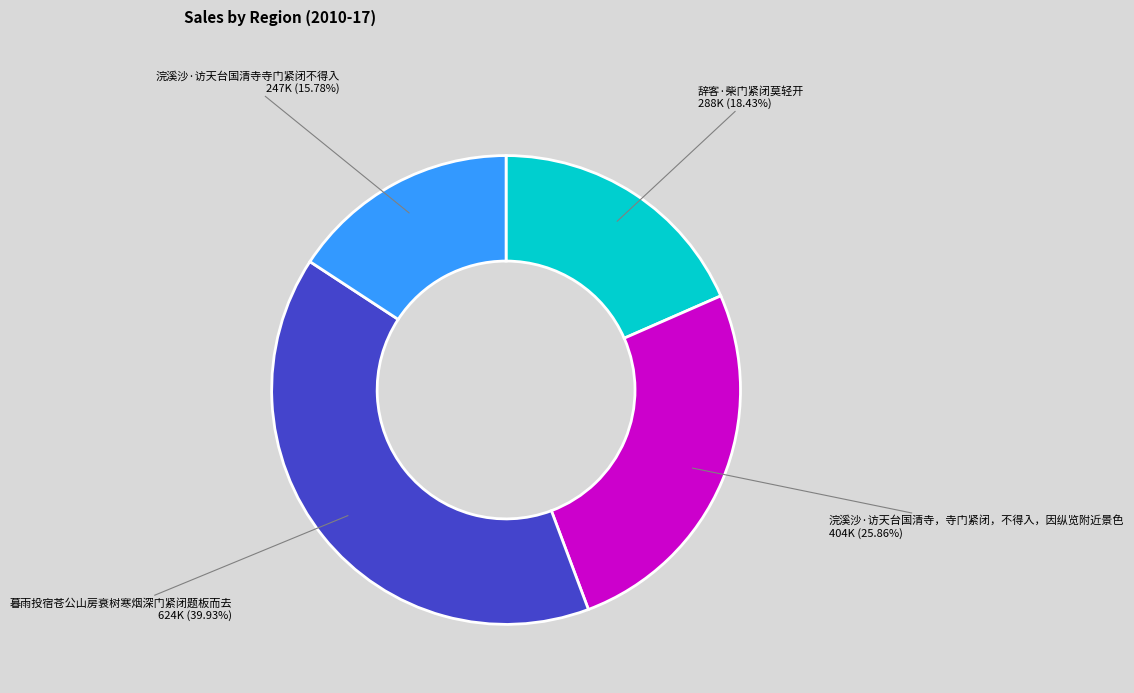

How many slices are in this pie chart?

4